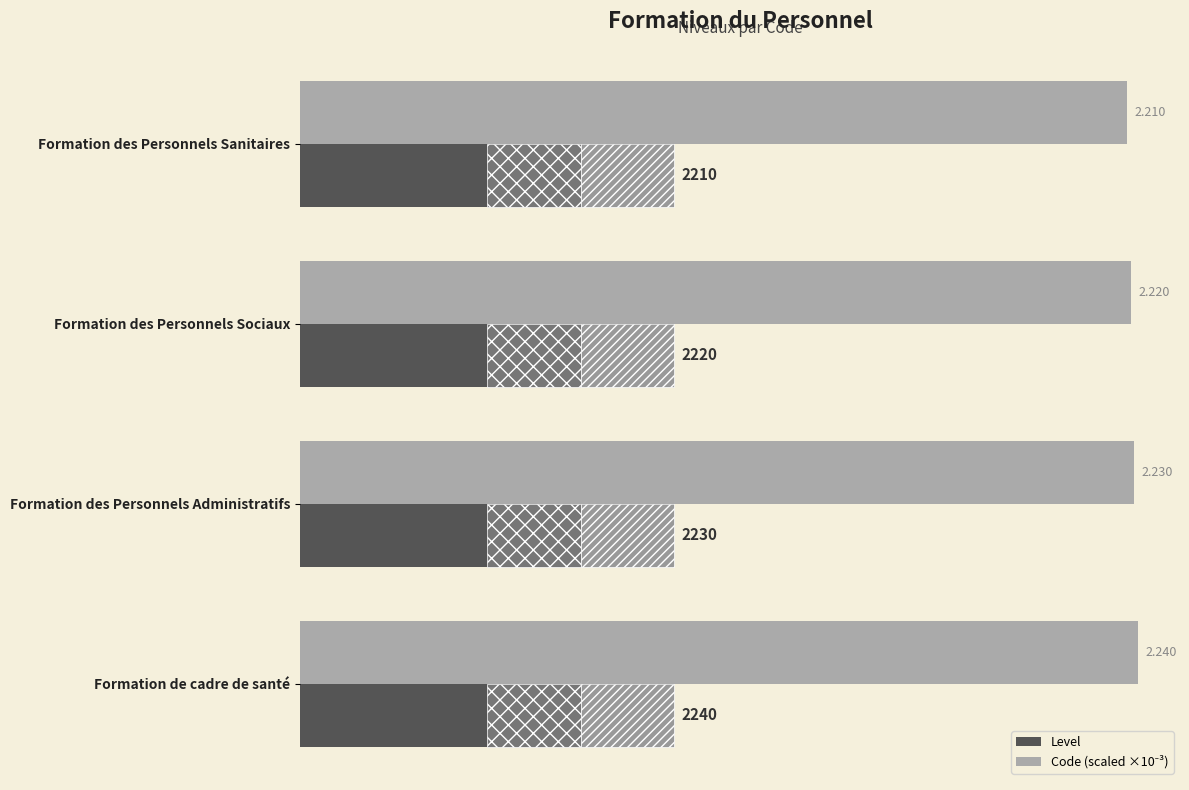

What is the highest value of the Level series?

1.0